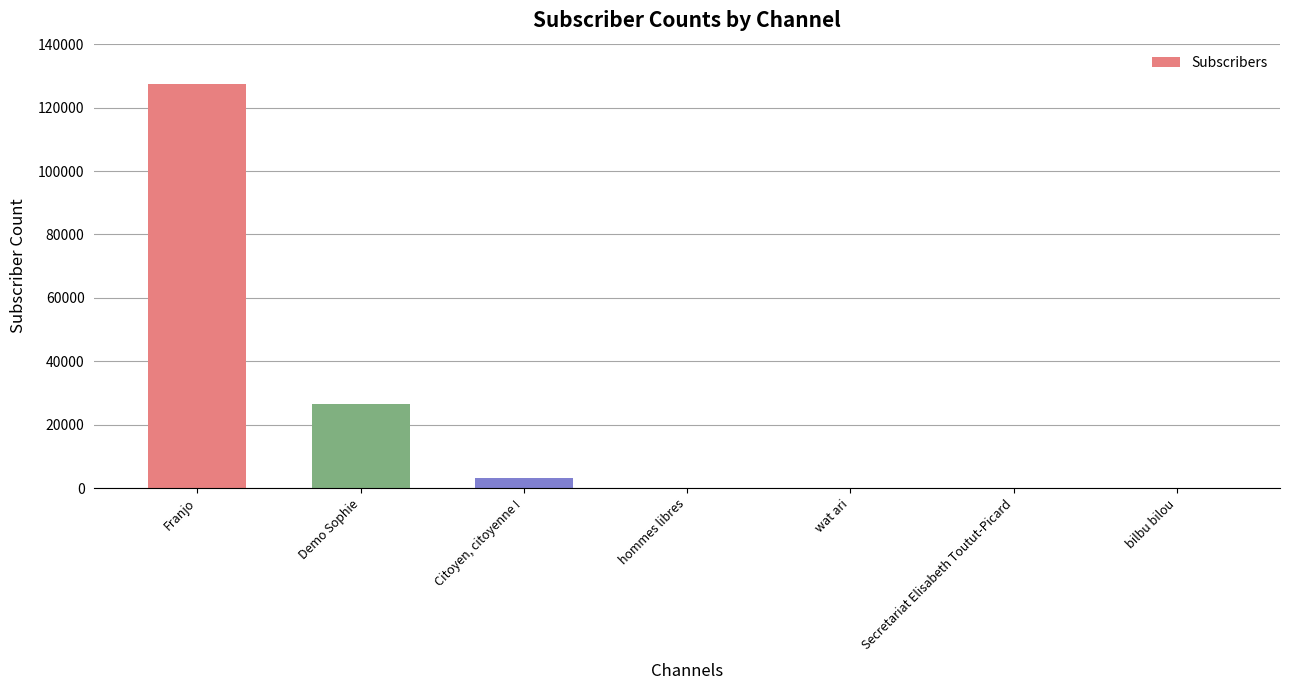

Is it true that the value at bilbu bilou is 0?

True